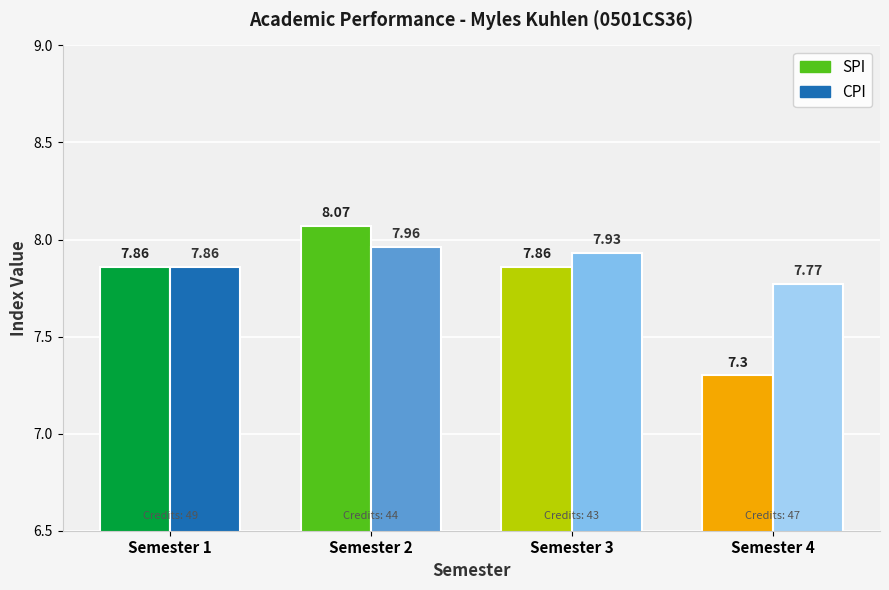

At which category does the chart reach its minimum across all series?

Semester 4